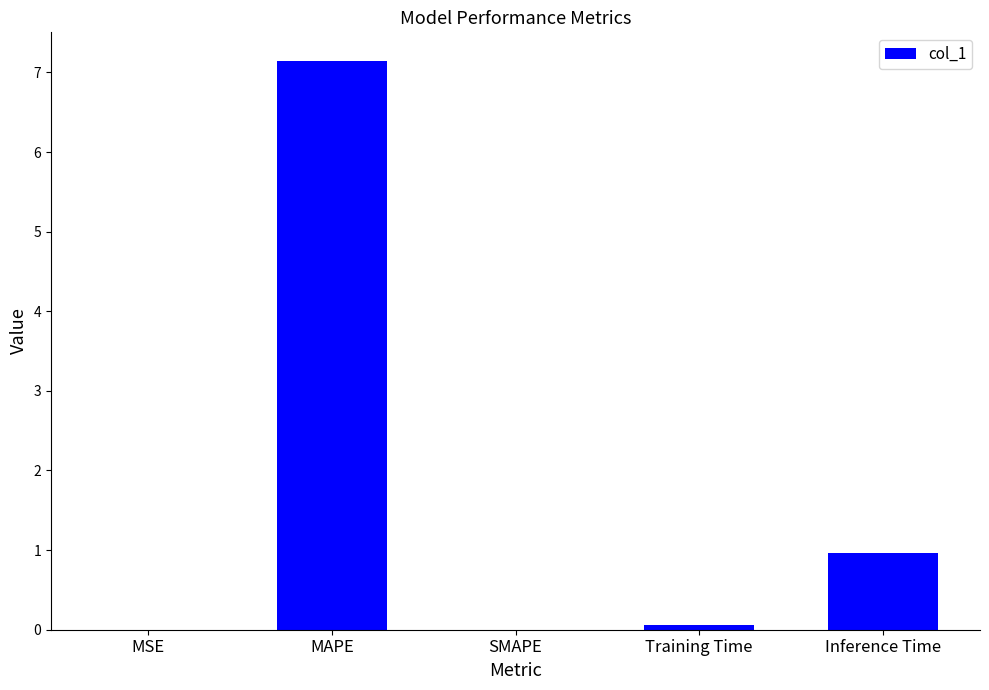

What is the change in value from SMAPE to Inference Time?

+1.0